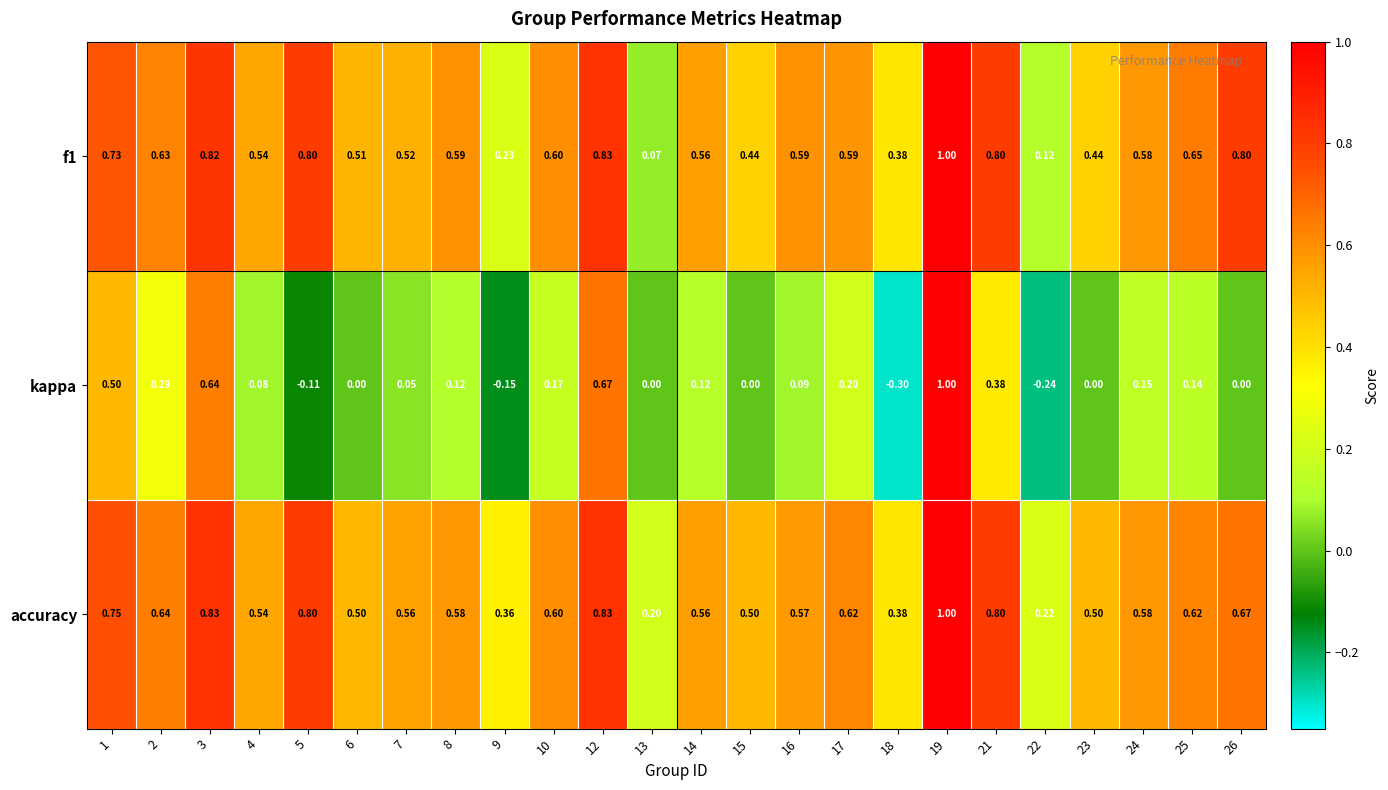

Which series has the largest total across all categories?

accuracy